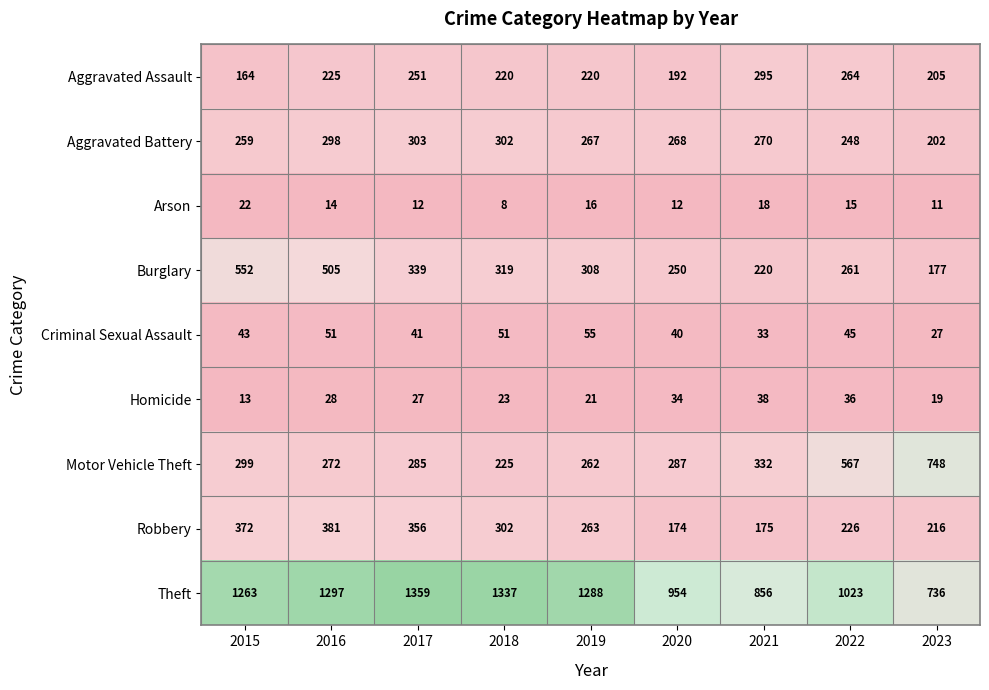

What is the difference between the maximum and minimum values in the Homicide series?

25